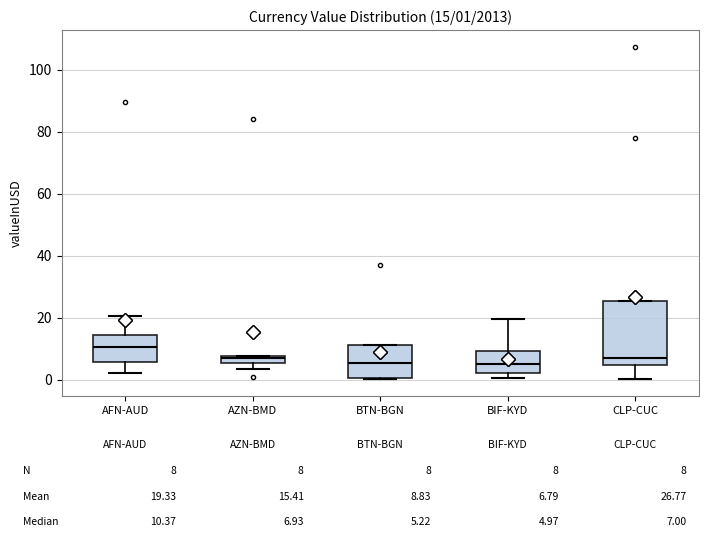

Which box has the highest median line?

AFN-AUD